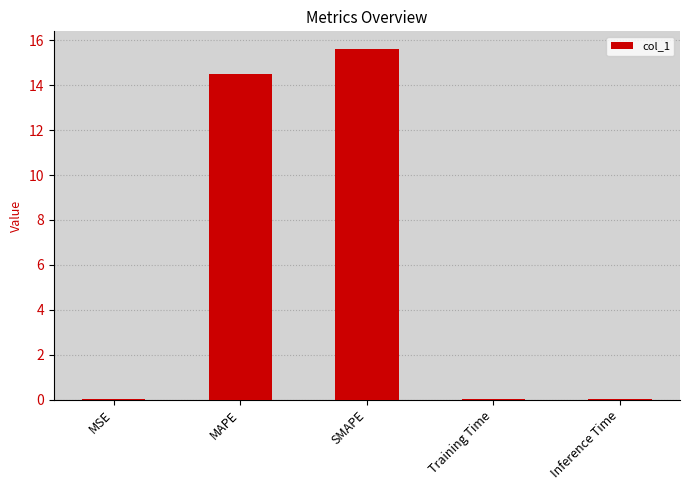

What is the greatest value displayed?

15.6